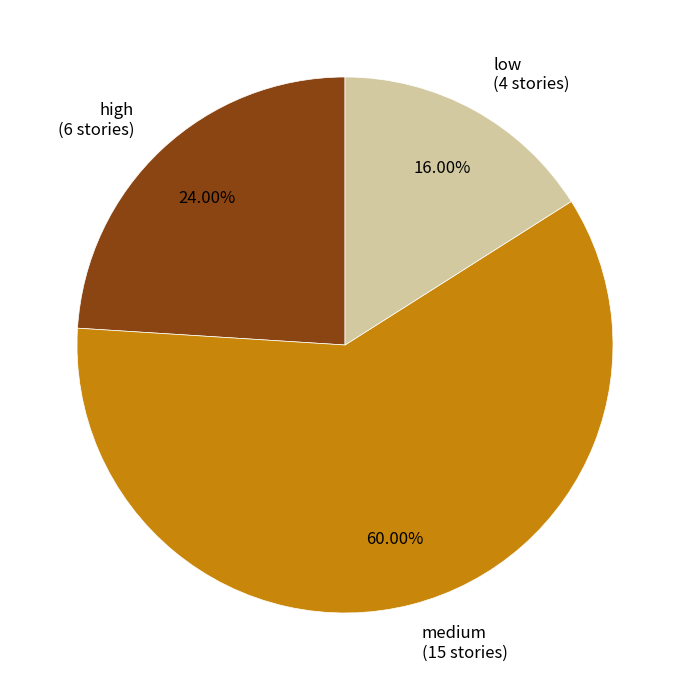

How many slices are in this pie chart?

3